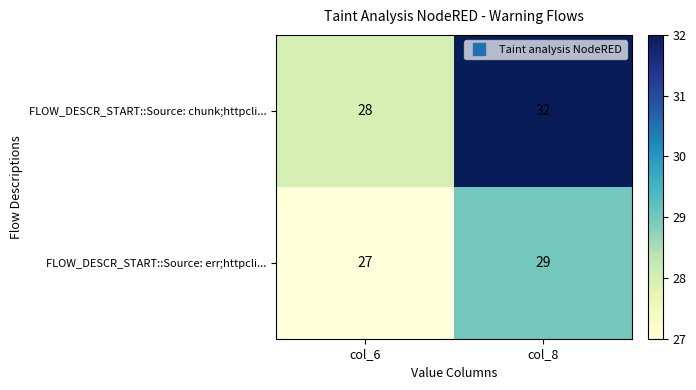

Reading left to right, list all the values displayed in this chart.

FLOW_DESCR_START::Source: chunk;httpcli...: col_6=28	col_8=32
FLOW_DESCR_START::Source: err;httpcli...: col_6=27	col_8=29